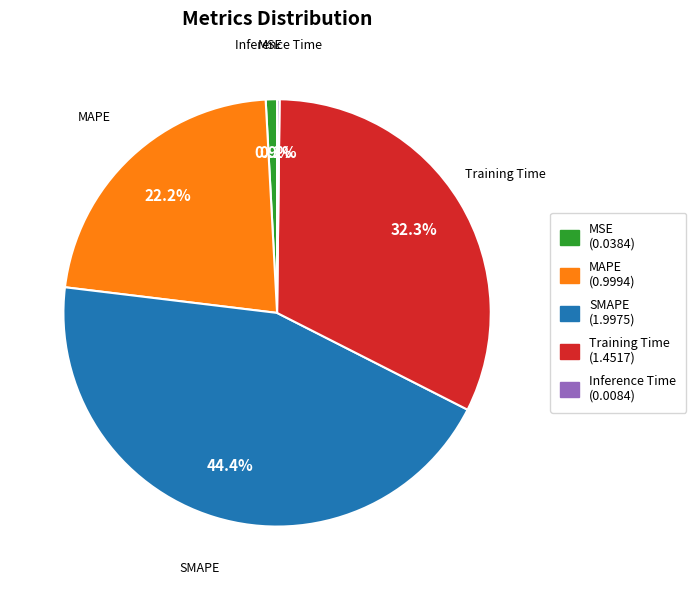

Between MSE and SMAPE, which is larger?

SMAPE